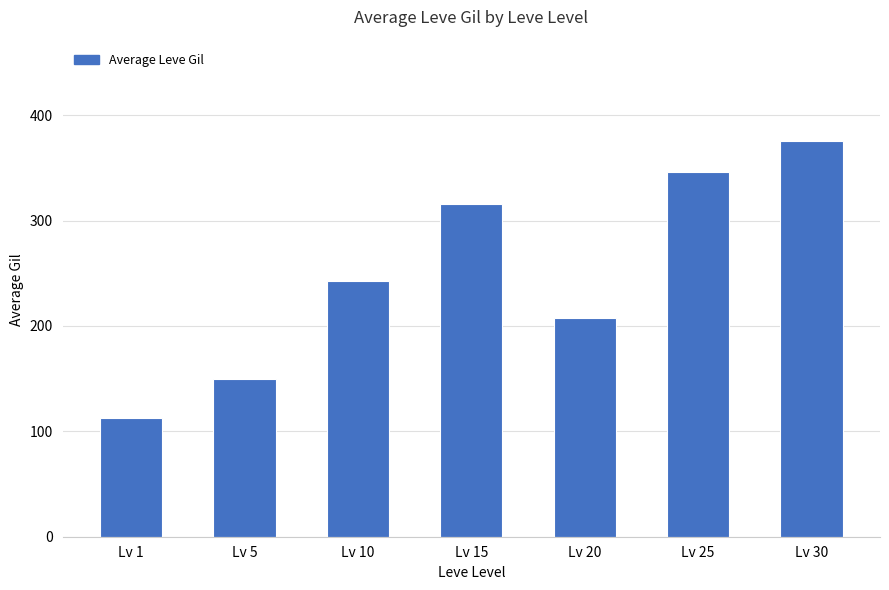

What is the ratio of the value at Lv 25 to the value at Lv 15?

1.1